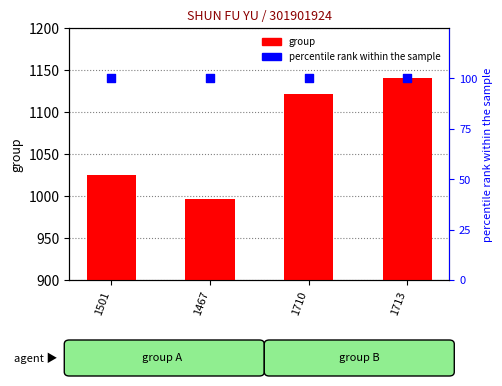

Which series has the largest total across all categories?

group